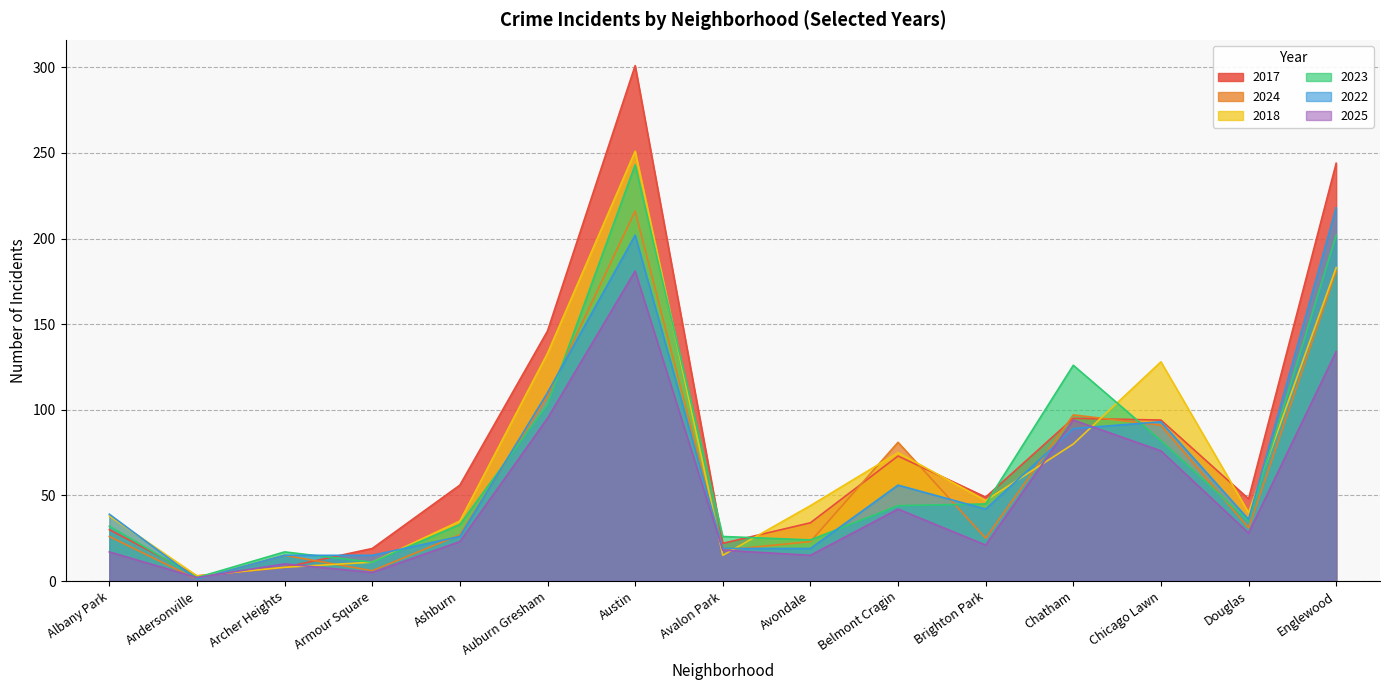

At Albany Park, list the series in order from smallest to largest.

2025, 2024, 2017, 2023, 2018, 2022